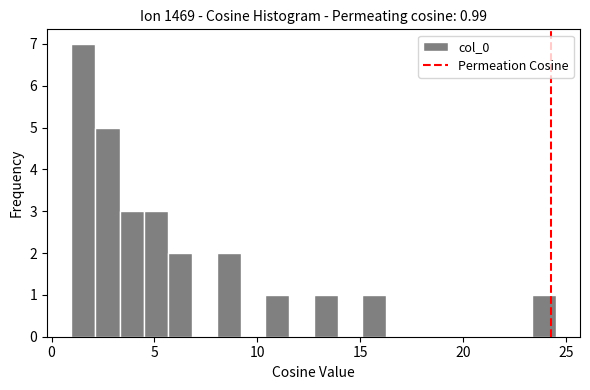

Read against the x-axis, roughly where is the centre of the tallest bar?

1.5